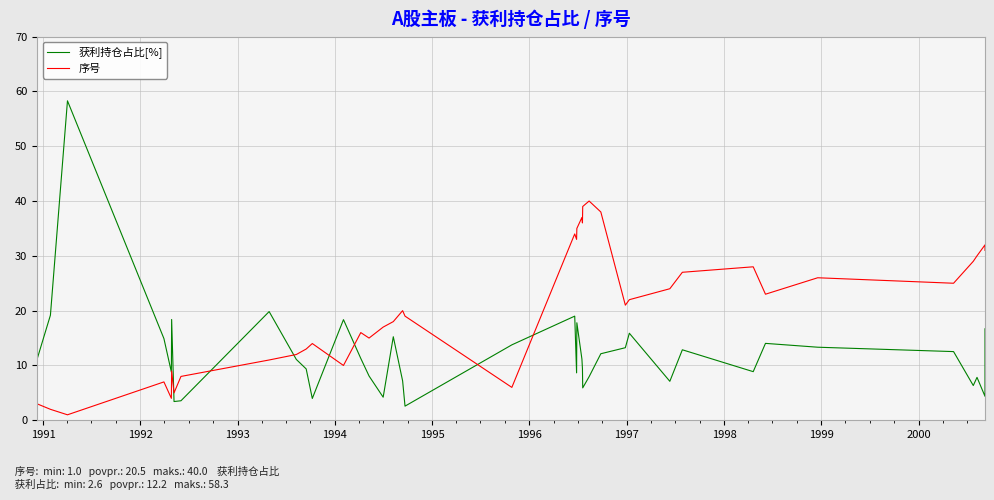

How many values in the 序号 series exceed 21?

19